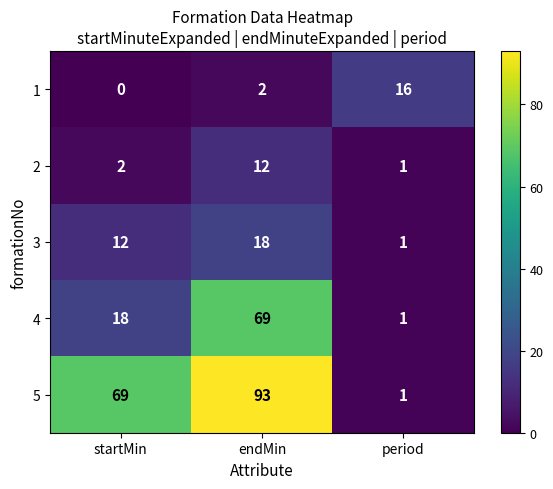

What is the maximum value shown in the chart?

93